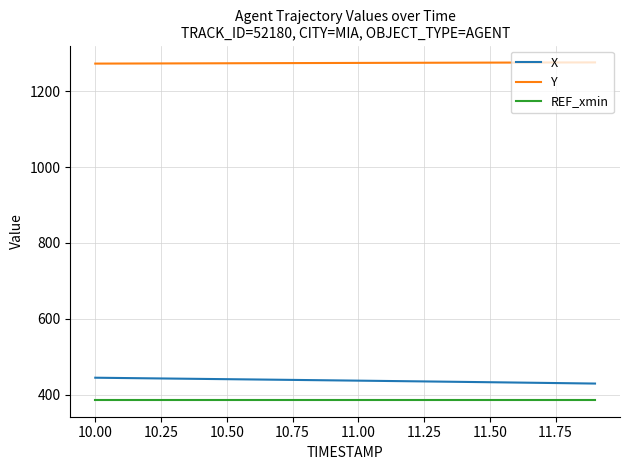

True or false: Y and REF_xmin cross at least once.

False